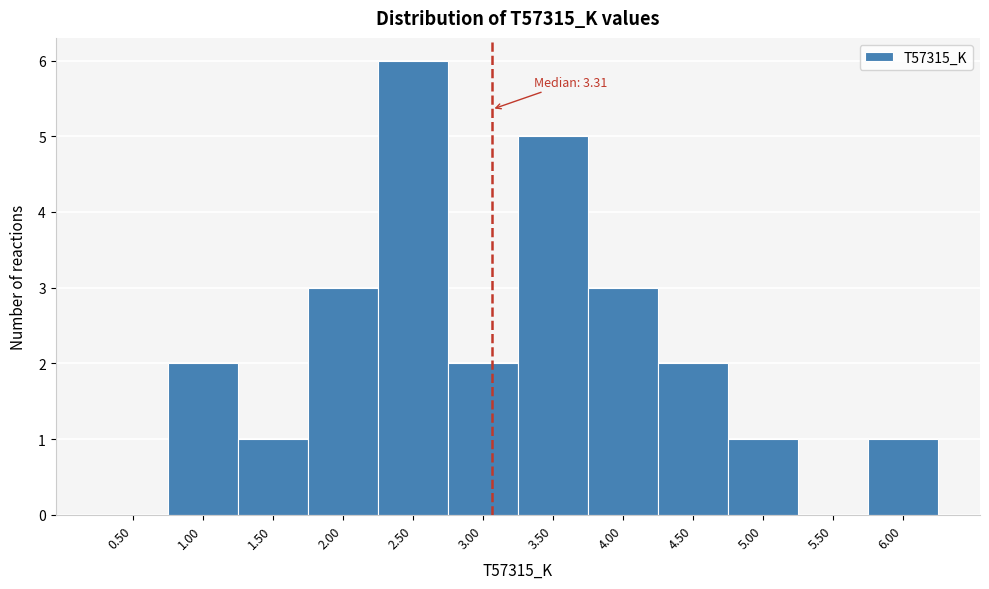

Reading left to right, list all the values displayed in this chart.

0.50=0	1.00=2	1.50=1	2.00=3	2.50=6	3.00=2	3.50=5	4.00=3	4.50=2	5.00=1	5.50=0	6.00=1